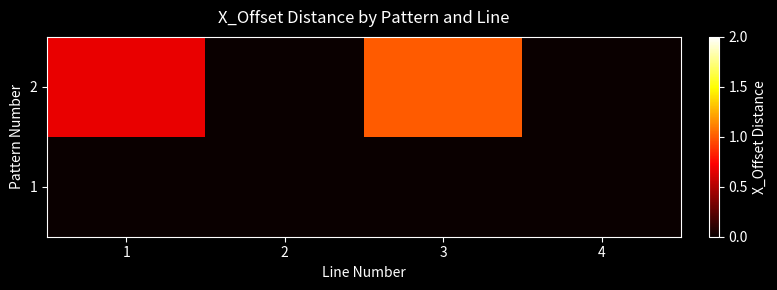

Reading left to right, transcribe all the data shown in this chart.

1: 1=0.0	2=0.0	3=0.0	4=0.0
2: 1=0.7	2=0.0	3=1.0	4=0.0